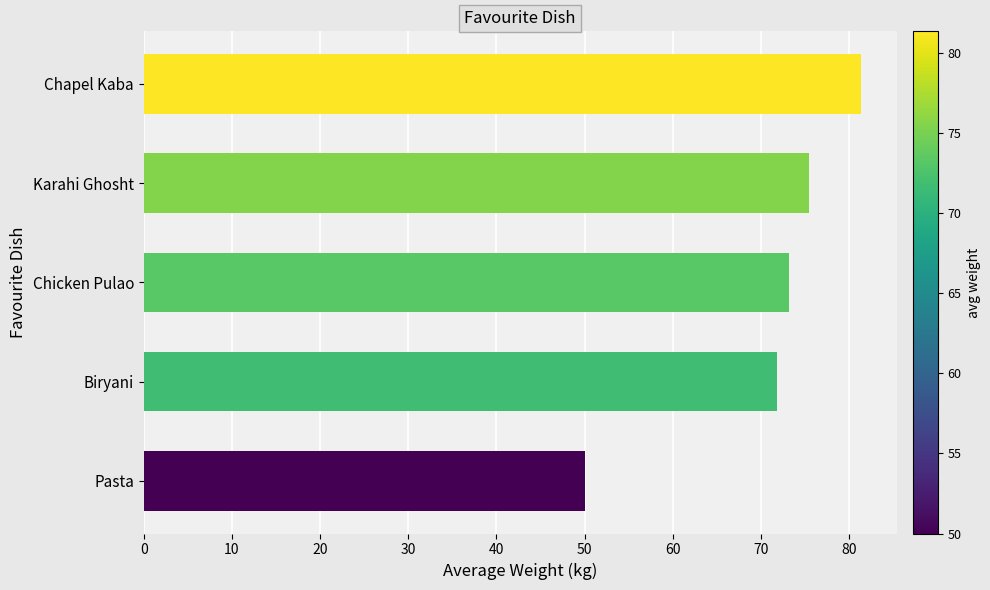

Which has a higher value, Karahi Ghosht or Biryani?

Karahi Ghosht